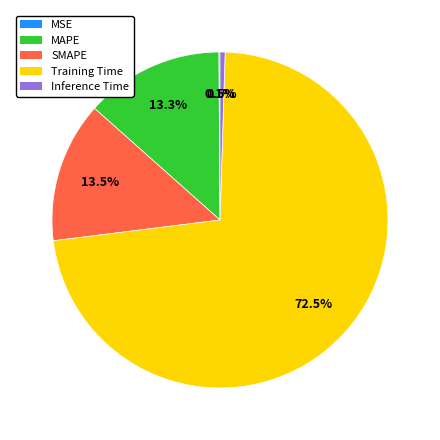

Is Training Time the majority of the pie?

Yes